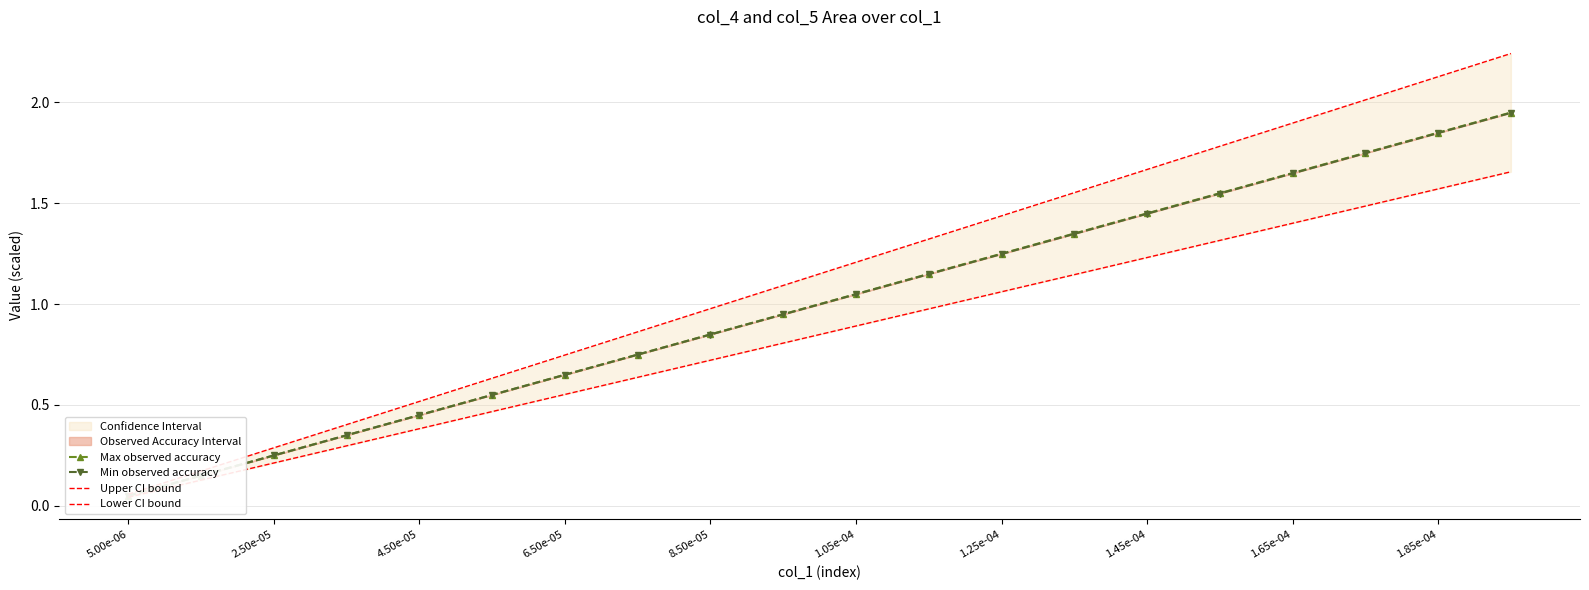

Which category has the lowest value across all series?

5.00e-06